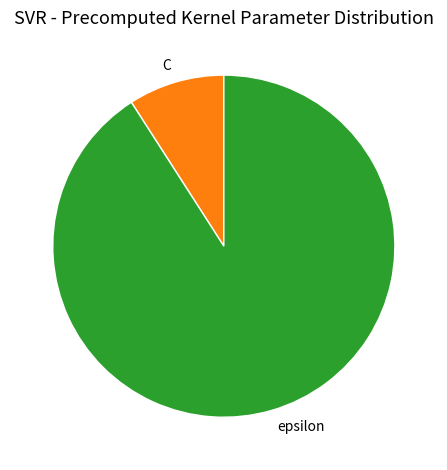

Combined, do epsilon and C account for over 50%?

Yes